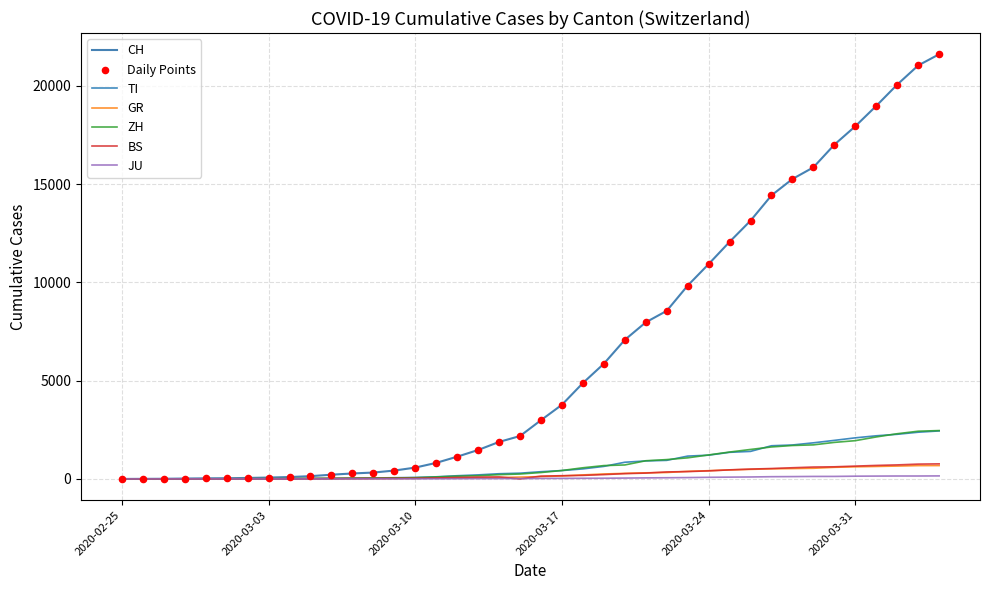

Which series has the largest range (max minus min)?

CH